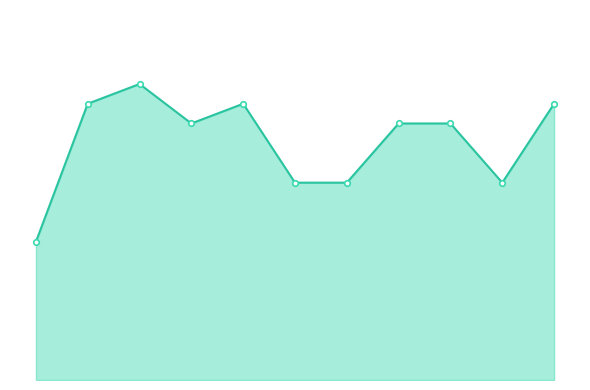

Rank the categories by value from lowest to highest.

0, 5, 6, 9, 3, 7, 8, 1, 4, 10, 2